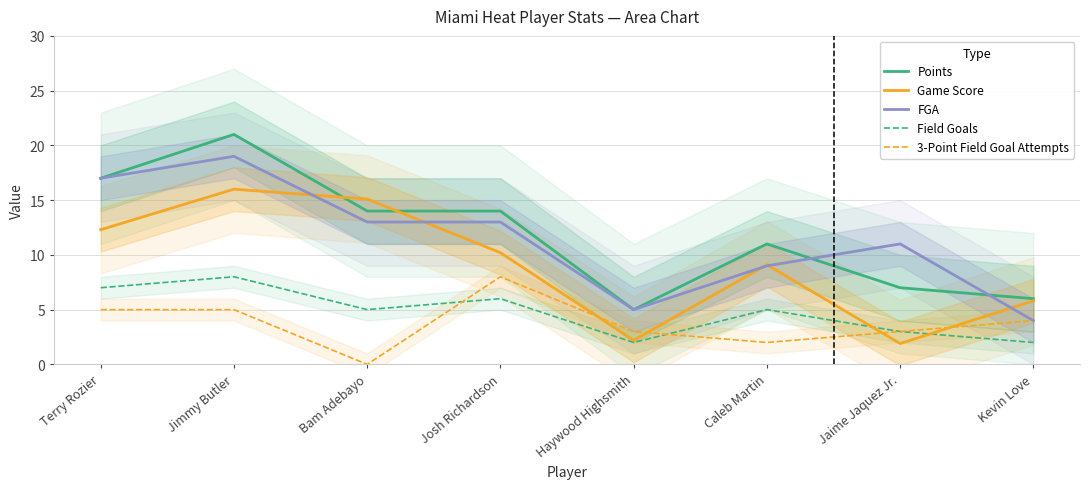

Count the number of data series in this chart.

5